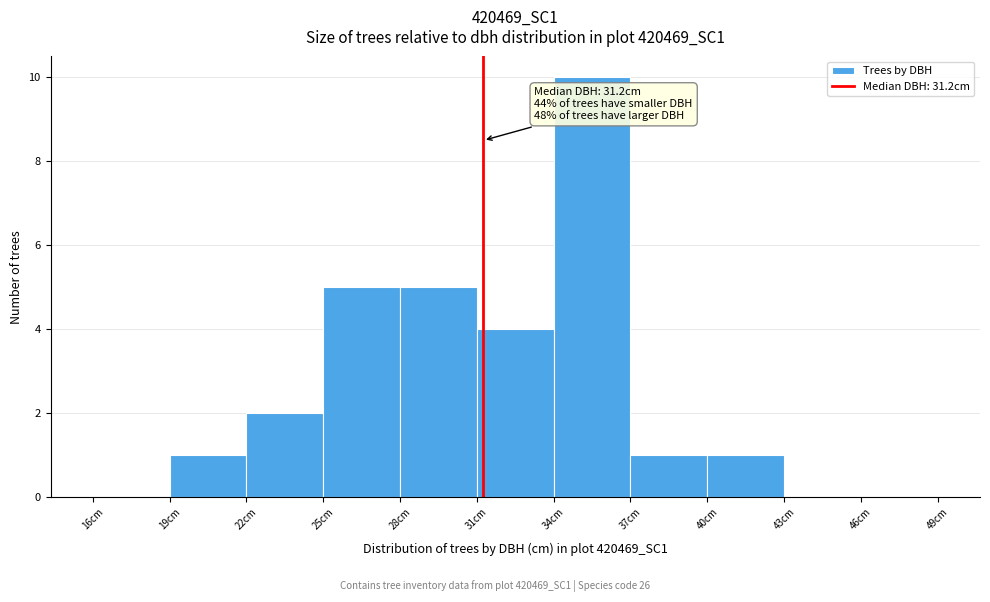

Over which range of the x-axis is the bar tallest?

34 to 37